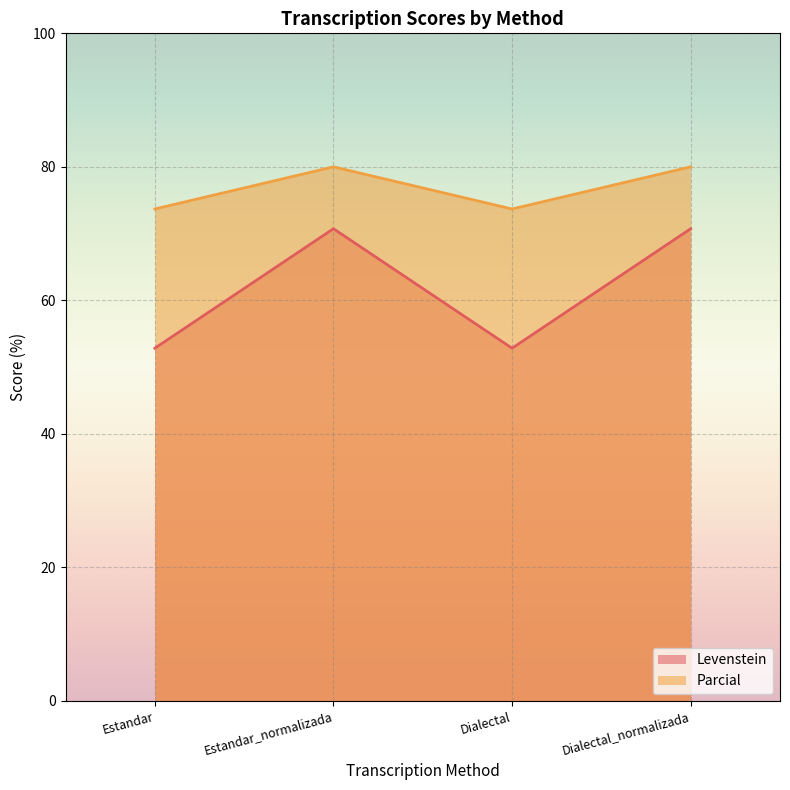

Which has a higher value, Dialectal_normalizada or Dialectal?

Dialectal_normalizada